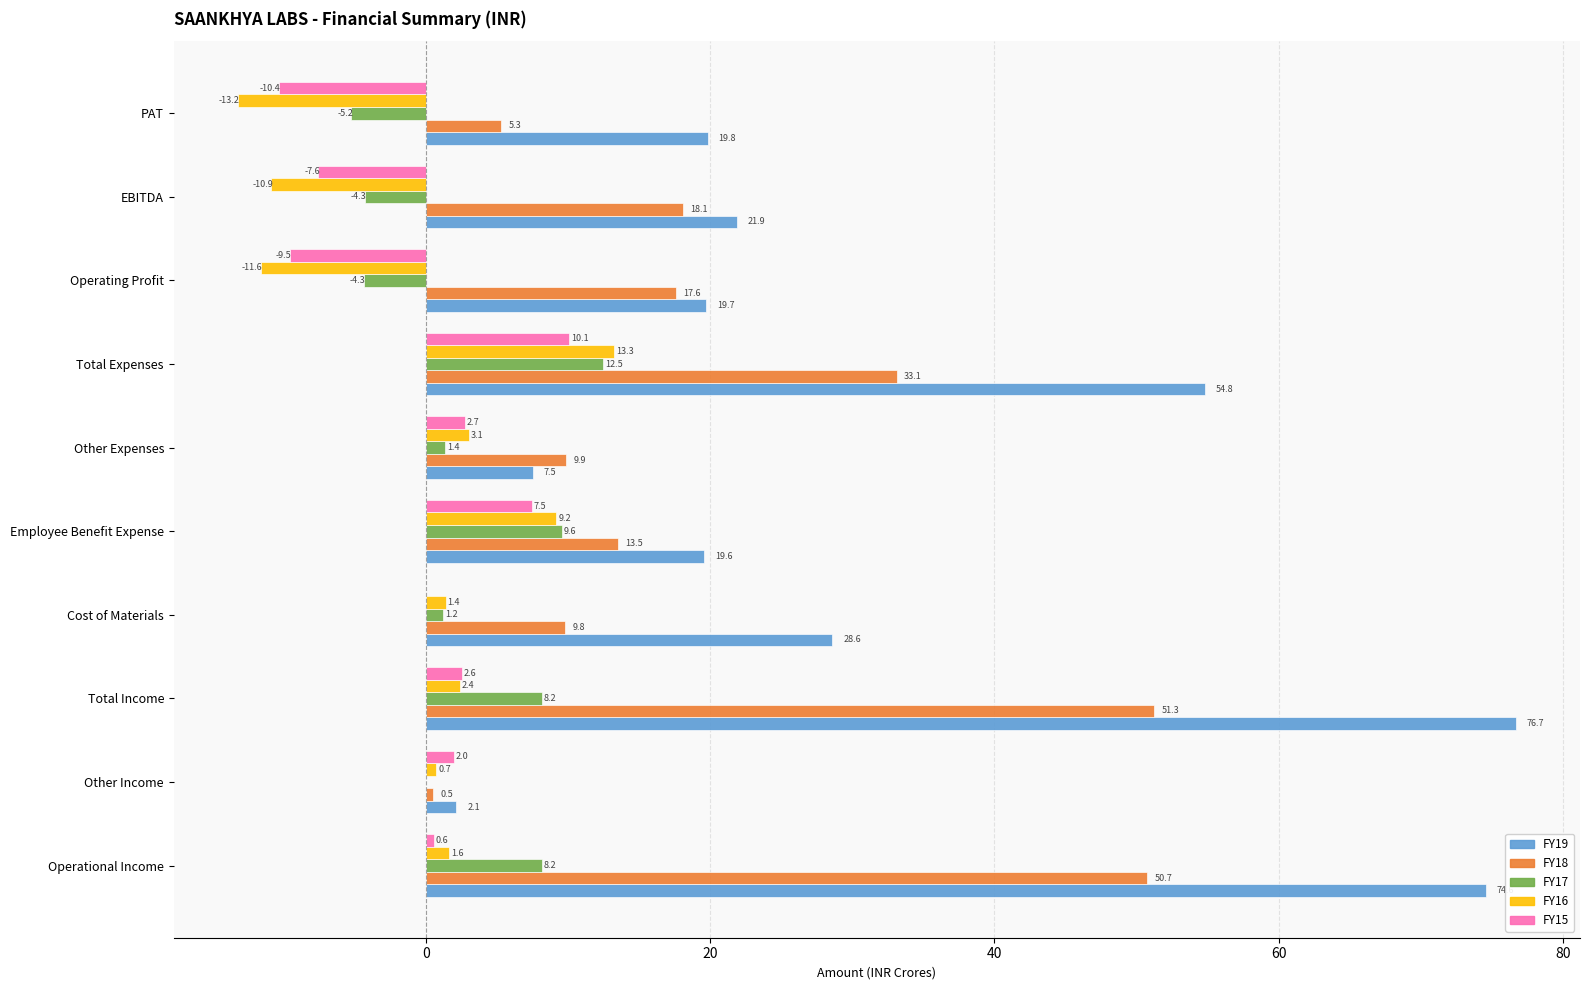

Between Operational Income and Operating Profit, which series saw the biggest shift?

FY19